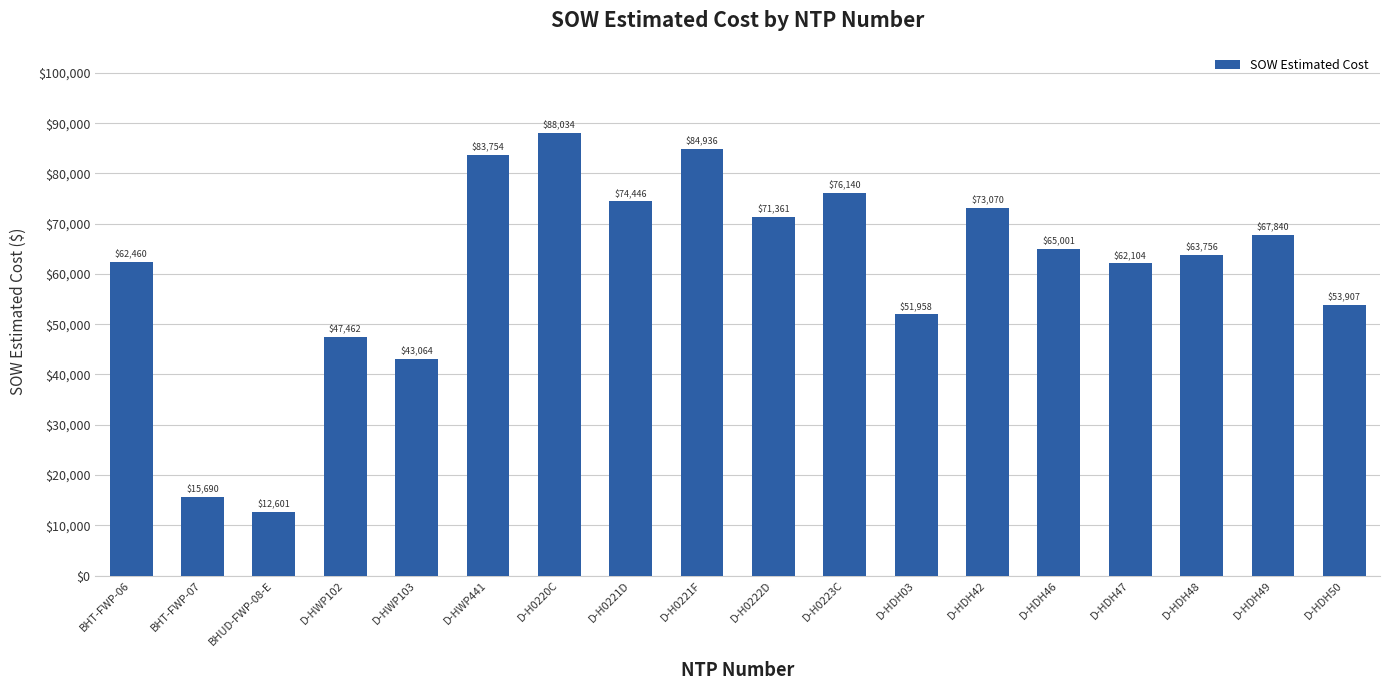

How many bars are there in total?

18